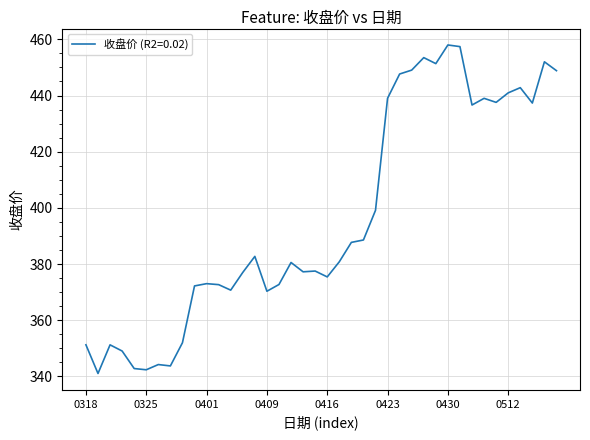

What is the maximum value shown in the chart?

458.0